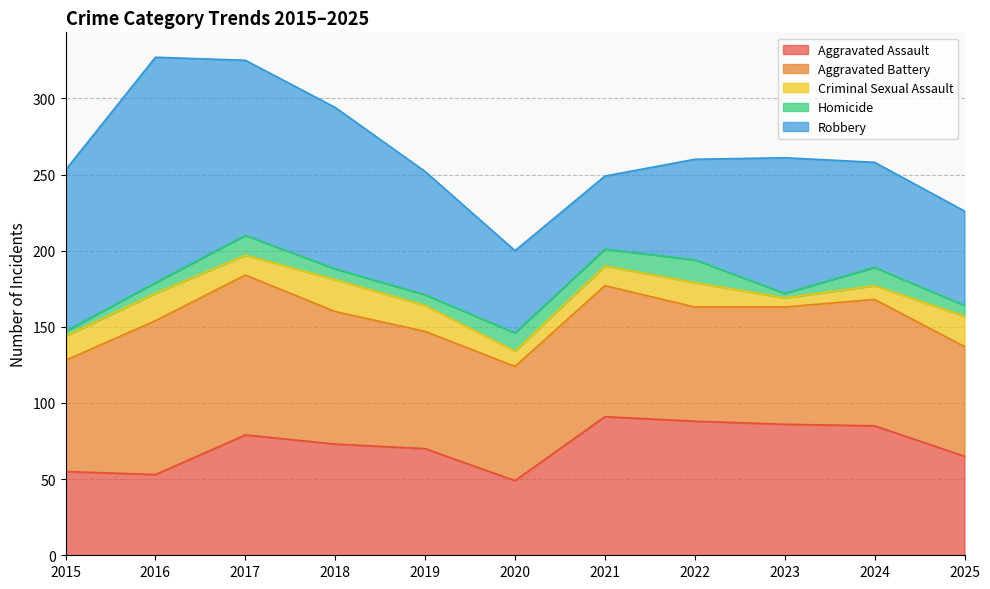

What is the spread (max minus min) of values at 2016?

141